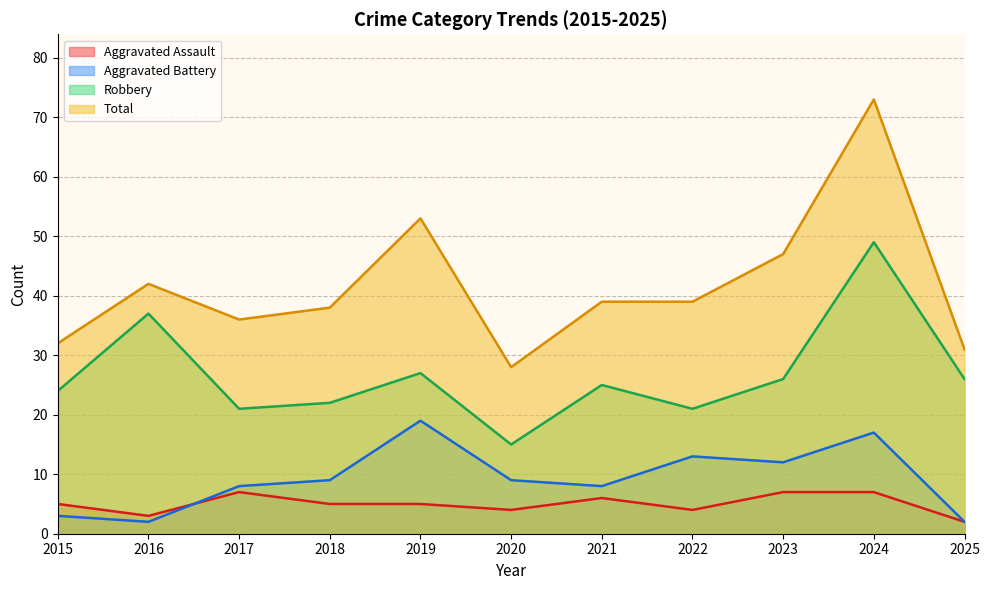

Does the chart have visible grid lines?

Yes